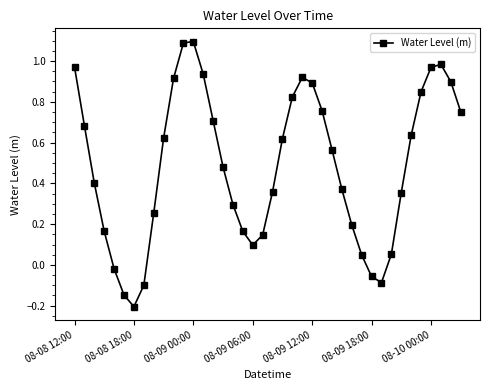

True or false: the data has more than 1 interior local peaks.

True